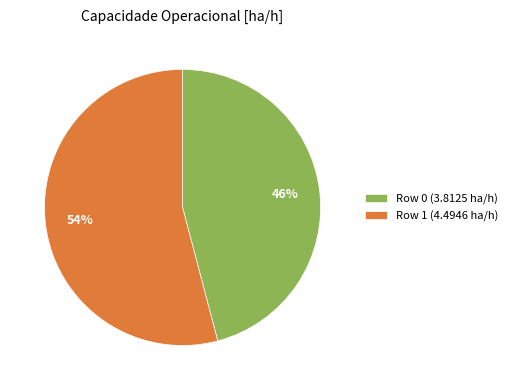

To the nearest percent, what is the average slice percentage?

50%